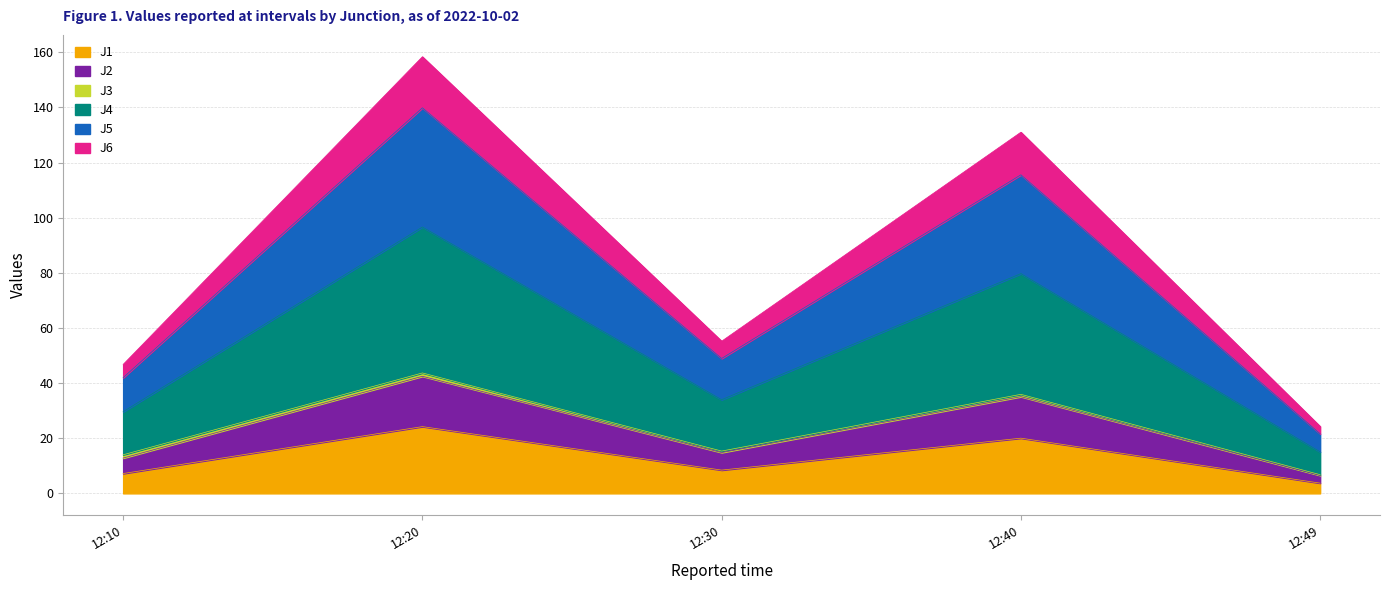

Which series has the largest range (max minus min)?

J4